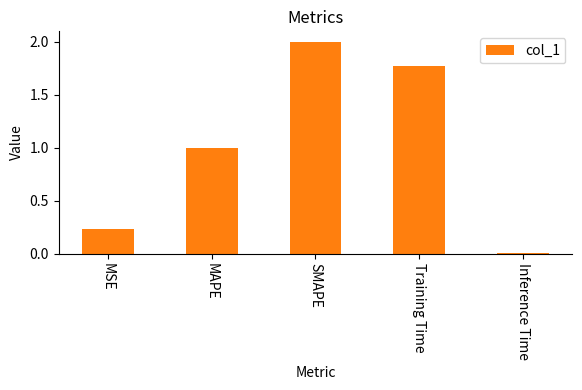

Which has a higher value, MAPE or MSE?

MAPE